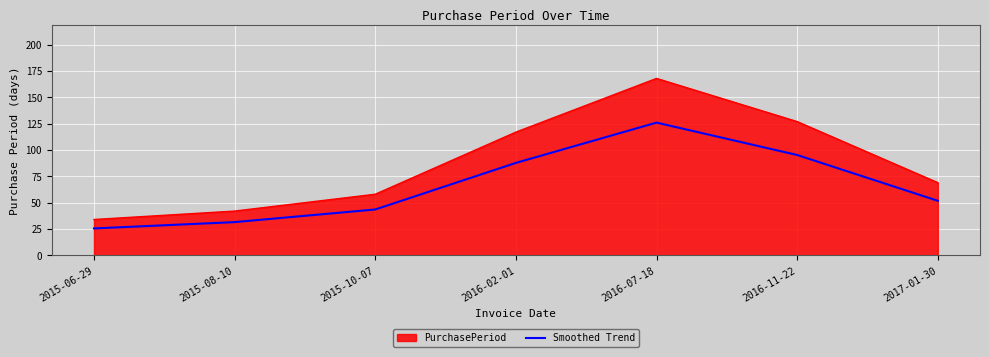

Read the Smoothed Trend value at 2015-06-29.

25.5